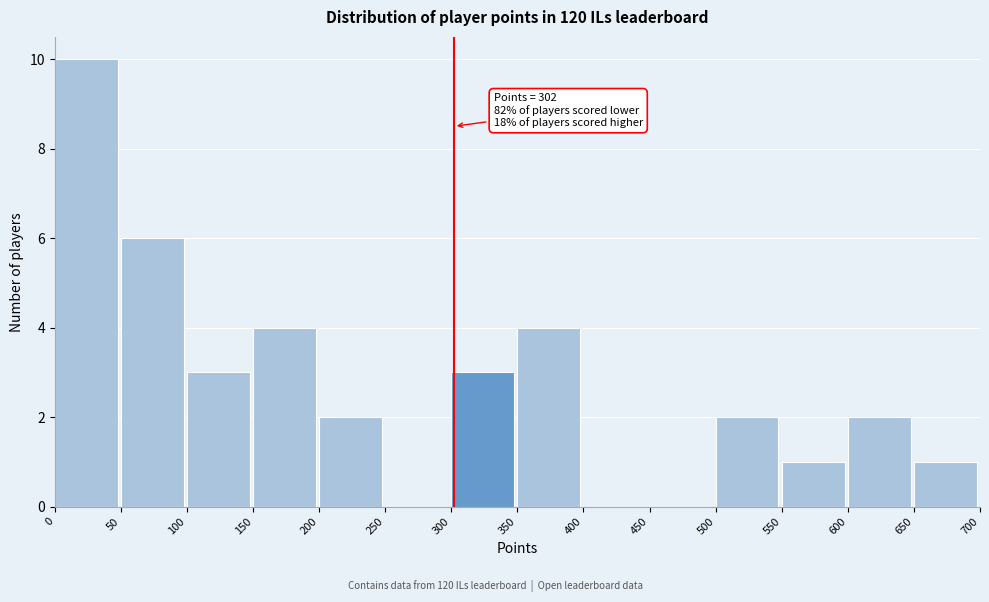

Which range on the x-axis has the tallest bar?

0 to 50